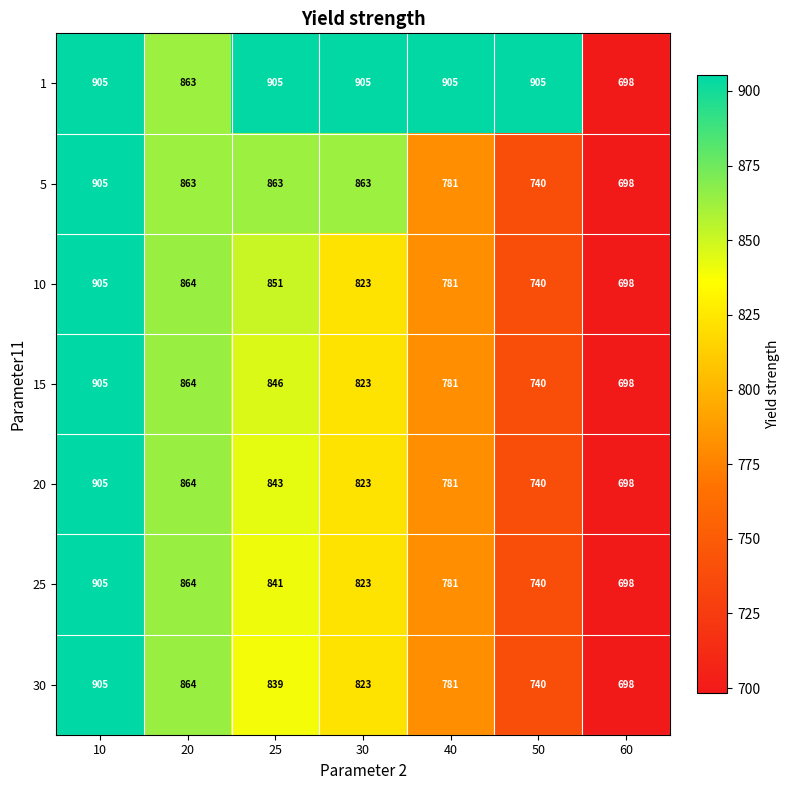

What is the difference between the second highest and minimum values in the 10 series?

166